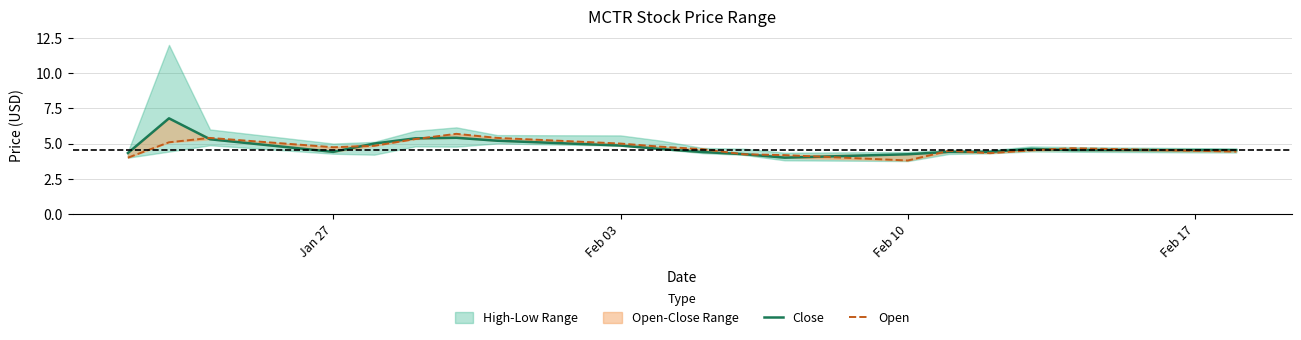

Reading right to left, list all the values displayed in this chart.

Close: 4.5	4.5	4.6	4.4	4.4	4.2	4.0	4.2	4.4	4.6	4.9	5.2	5.4	5.4	5.0	4.4	5.3	6.8	4.3
Open: 4.4	4.7	4.5	4.3	4.5	3.8	4.2	4.2	4.6	4.8	5.0	5.4	5.7	5.3	4.8	4.7	5.4	5.1	4.0